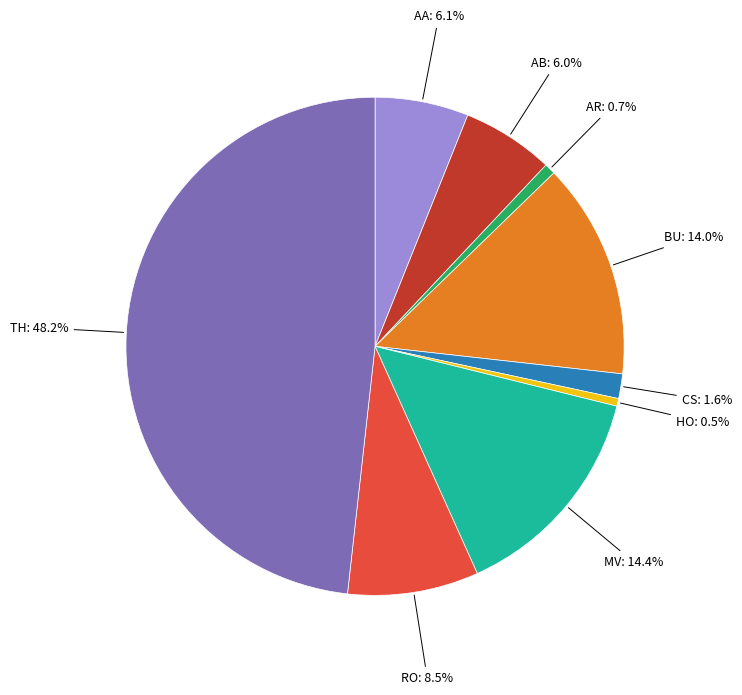

Is there any slice that represents more than half of the pie?

No